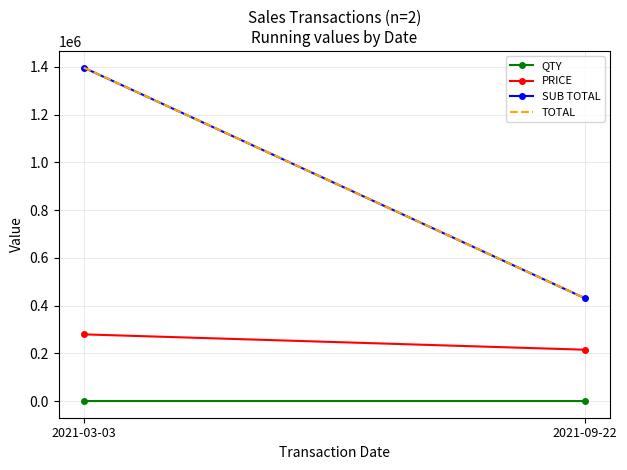

True or false: QTY has a value of 2.0 at 2021-09-22.

True